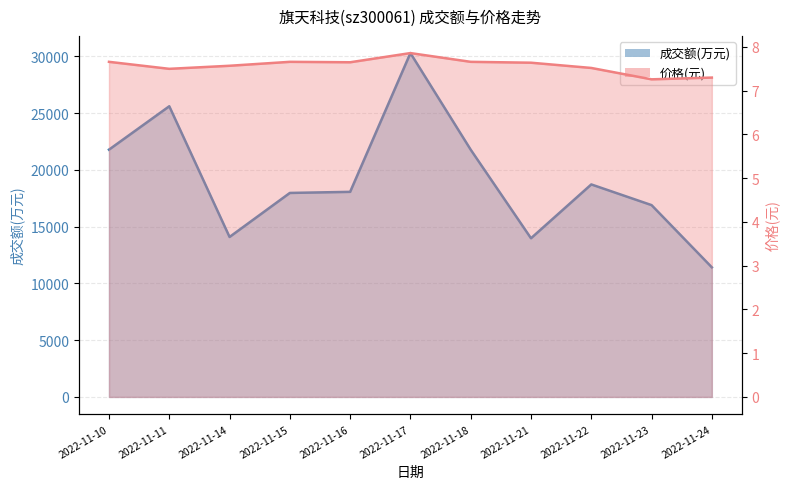

True or false: 价格 has more than 1 points higher than both neighbors.

True